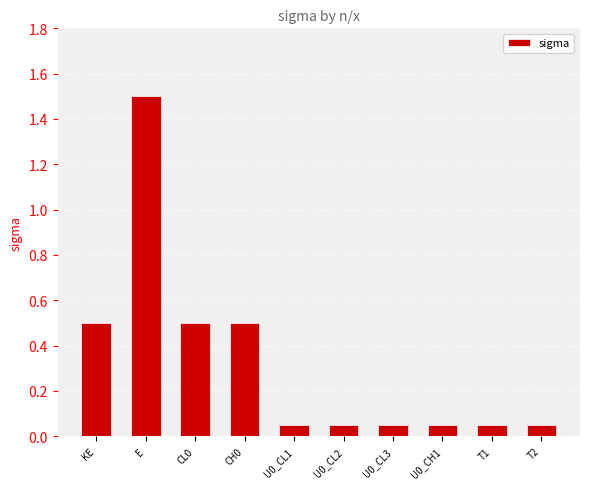

What is the label of the 10th bar from the left?

T2